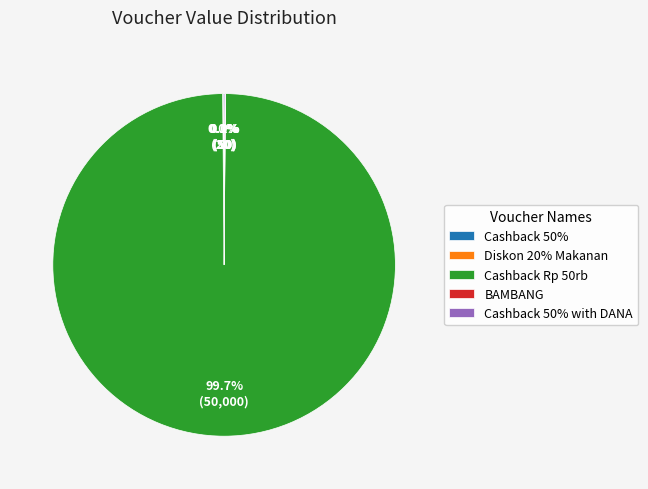

What is the majority slice?

Cashback Rp 50rb